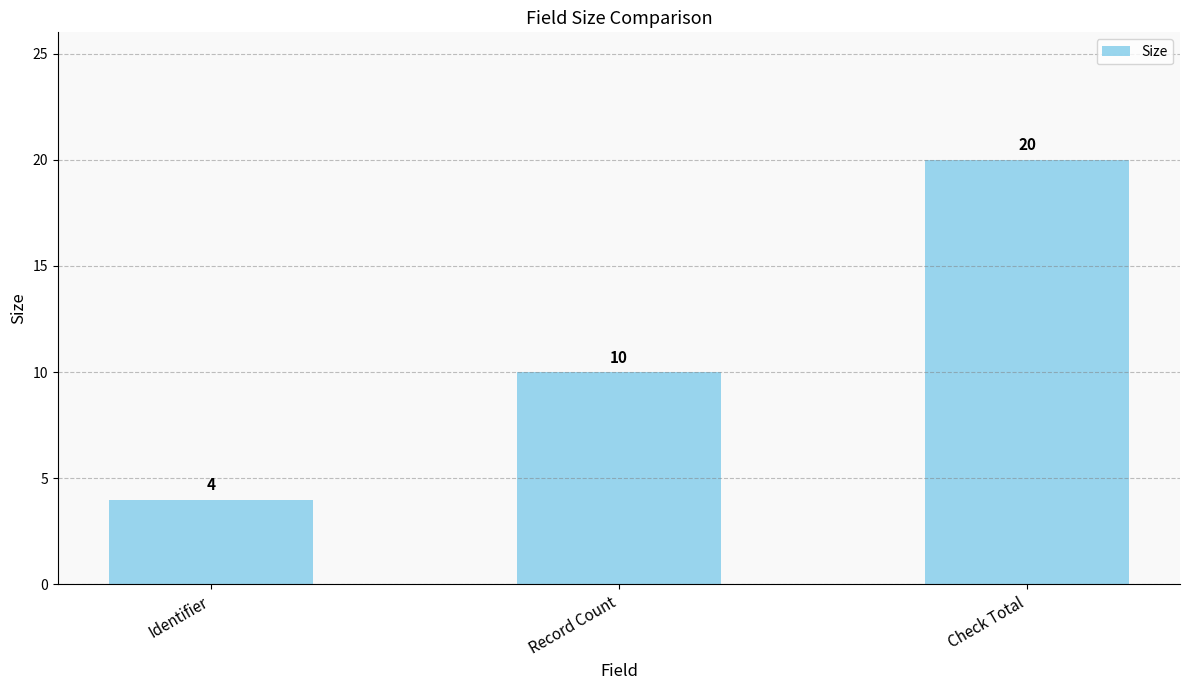

What is the approximate value at Check Total?

20